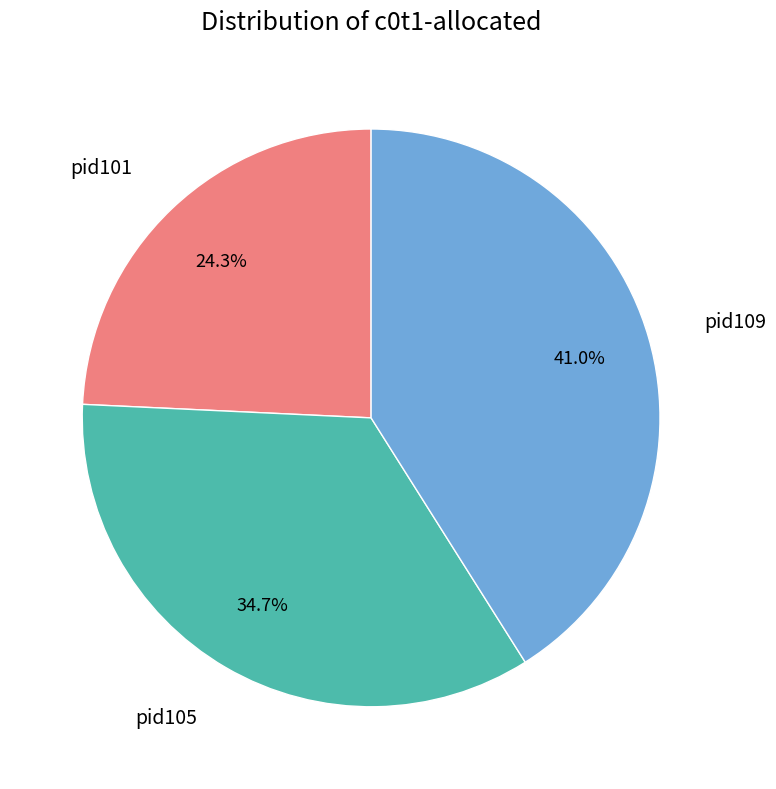

What percentage is the pid101 slice, to the nearest percent?

24%